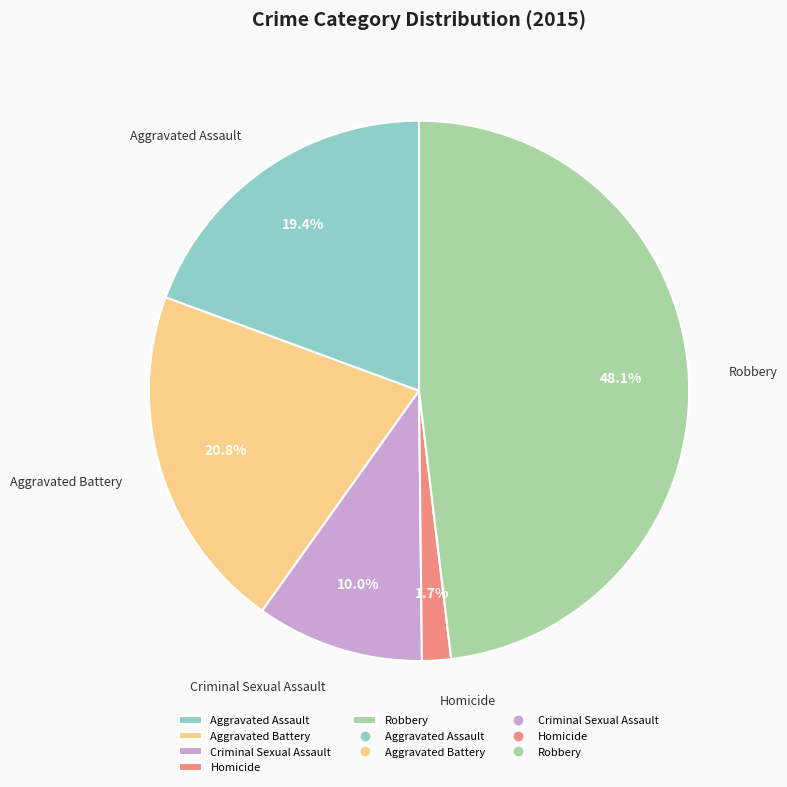

Between Homicide and Aggravated Battery, which is larger?

Aggravated Battery